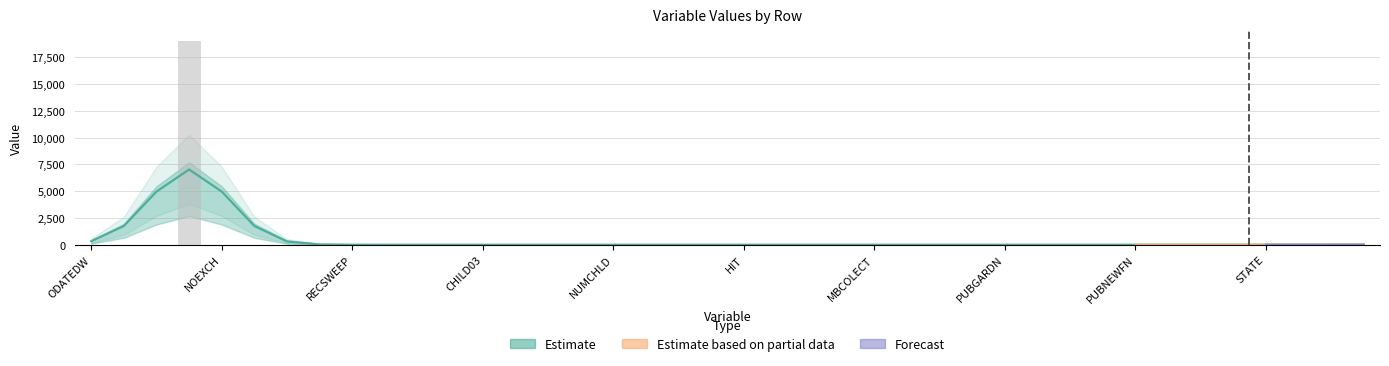

List the labels in order of value, smallest first.

ODATEDW, OSOURCE, NOEXCH, RECINHSE, RECP3, RECPGVG, RECSWEEP, MDMAUD, DOMAIN, HOMEOWNR, CHILD03, CHILD07, CHILD12, CHILD18, NUMCHLD, INCOME, GENDER, WEALTH1, MBGARDEN, MAGFAML, MAGFEM, PUBDOITY, PUBNEWFN, PUBPHOTO, DATASRCE, ZIP, MAILCODE, TCODE, HIT, PUBGARDN, PUBCULIN, PUBHLTH, PUBOPP, MAGMALE, STATE, PVASTATE, MBCRAFT, MBBOOKS, MBCOLECT, DOB